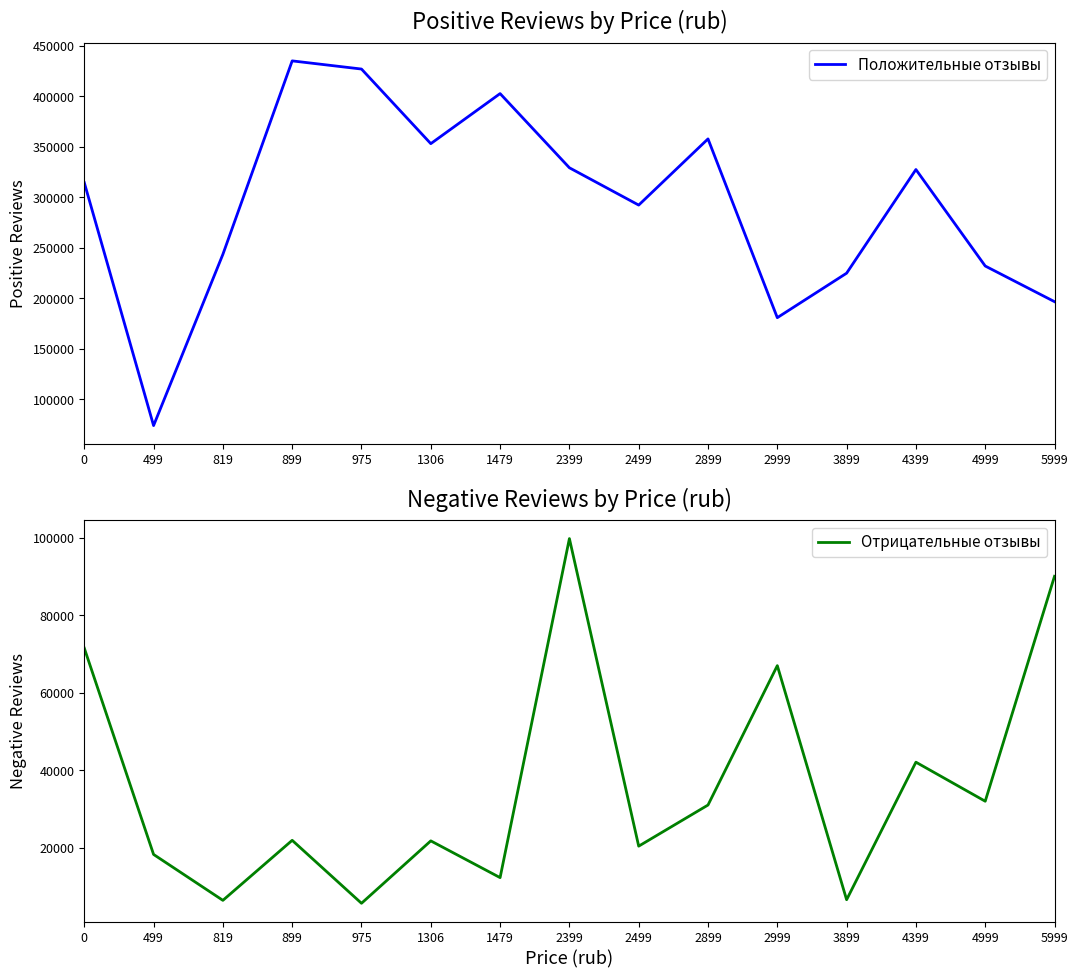

What is the difference between the highest and lowest values at 4999?

200066